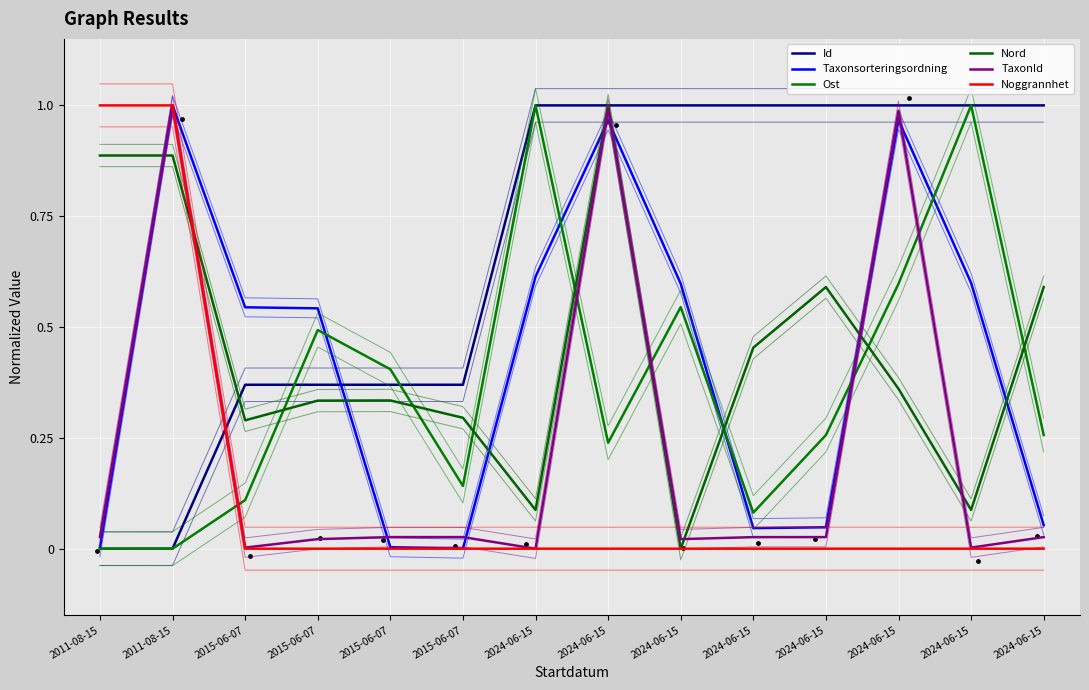

Which series contains the highest Y value?

Id